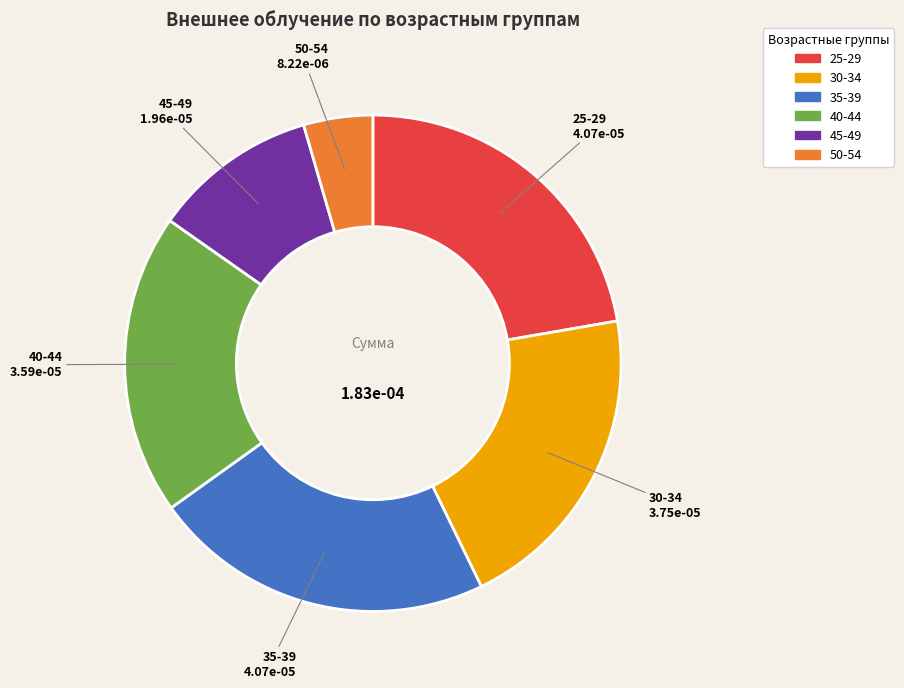

Does 25-29 represent more than half of the total?

No